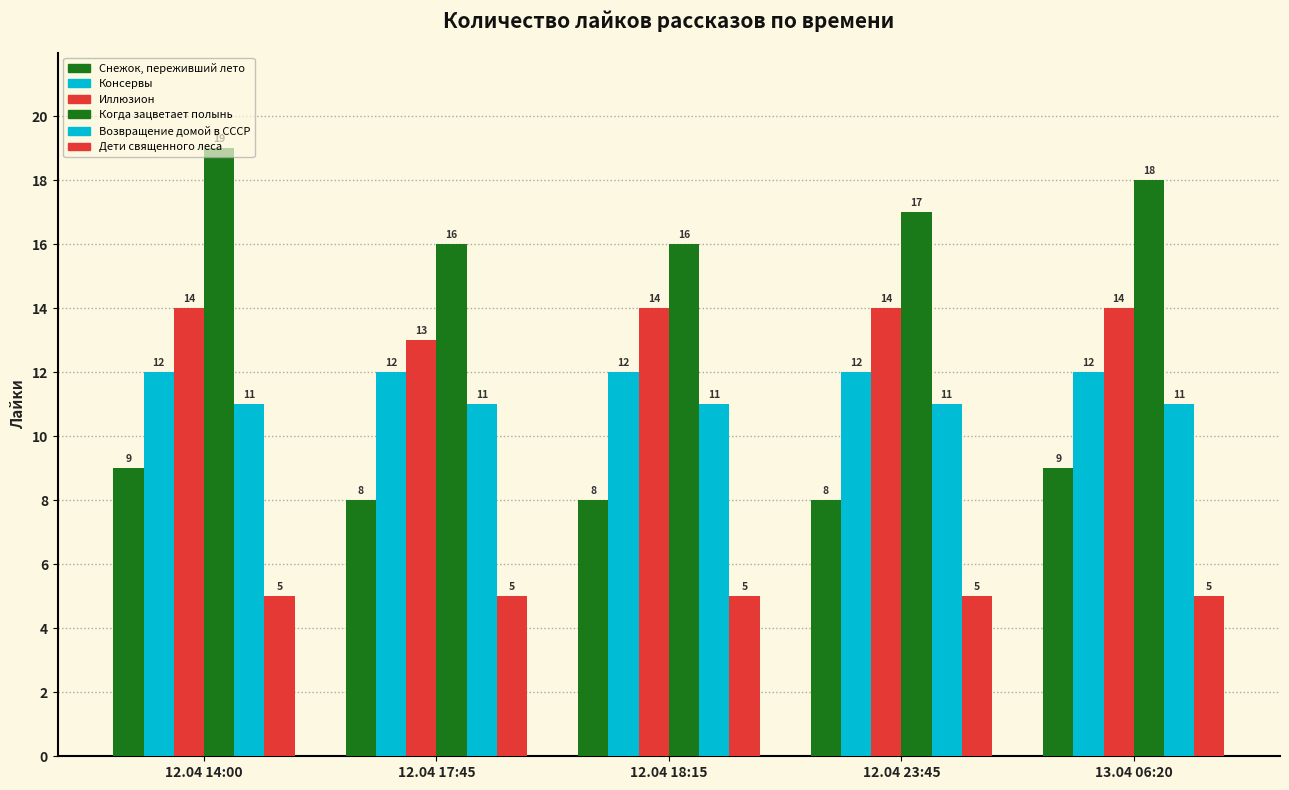

How many Снежок, переживший лето values are between 8 and 9?

5